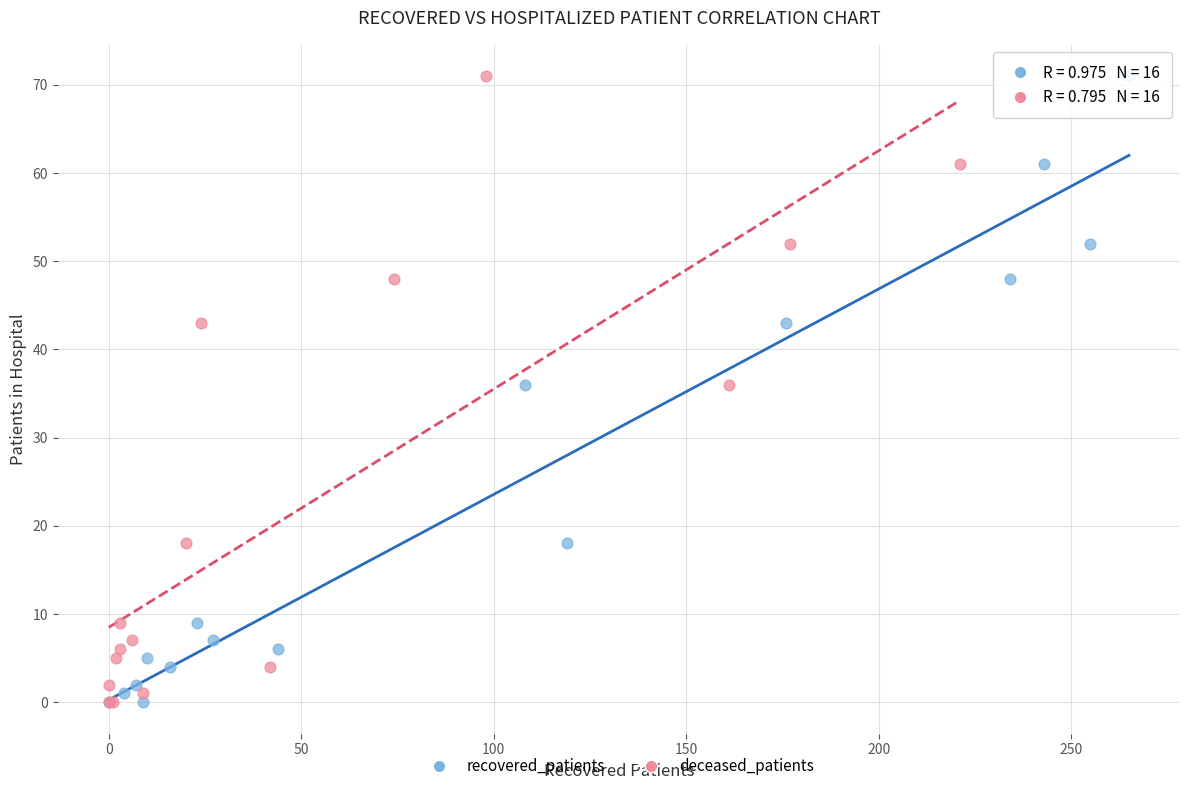

What are all the series names shown in the legend?

recovered_patients, deceased_patients